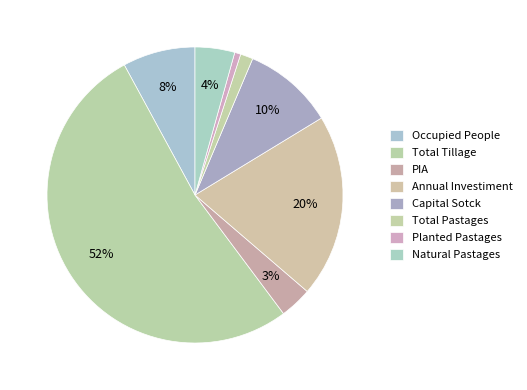

How many slices are in this pie chart?

8